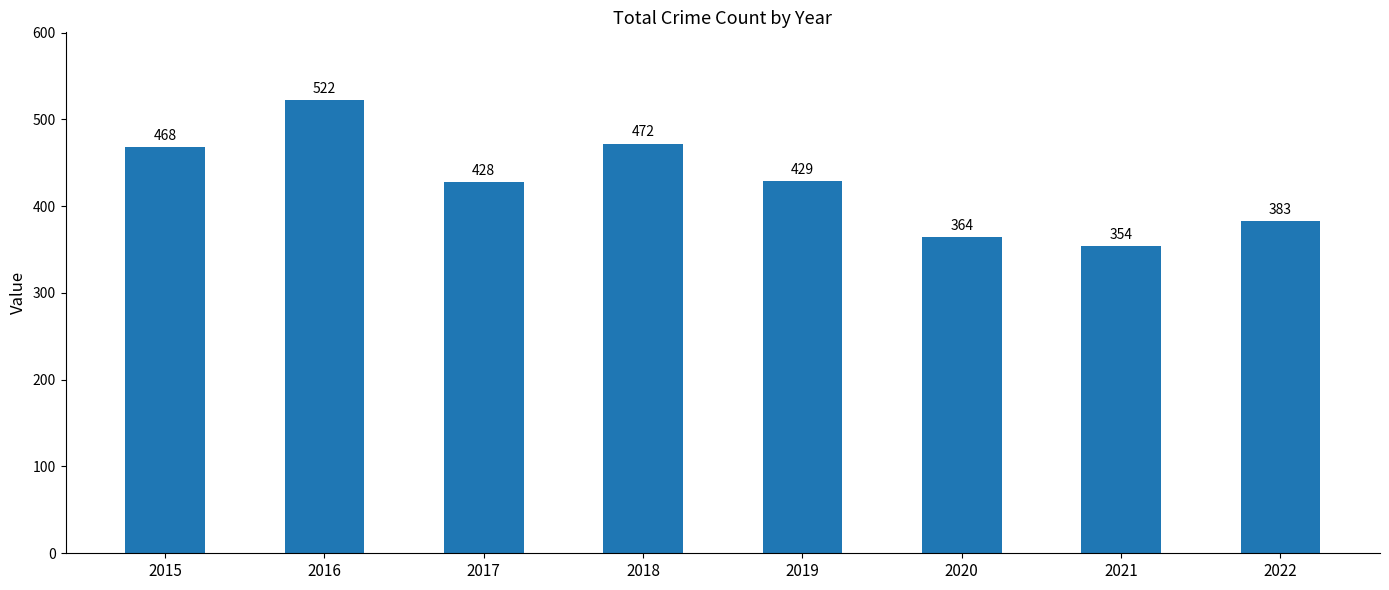

Reading right to left, extract all data points from this chart.

383	354	364	429	472	428	522	468